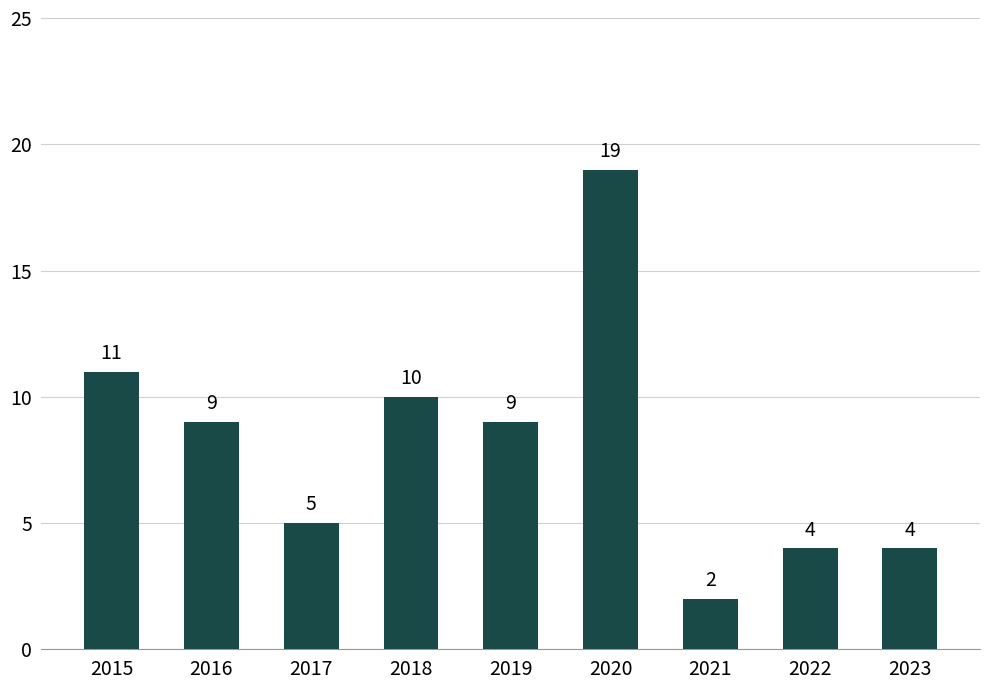

What is the change in value from 2020 to 2023?

-15